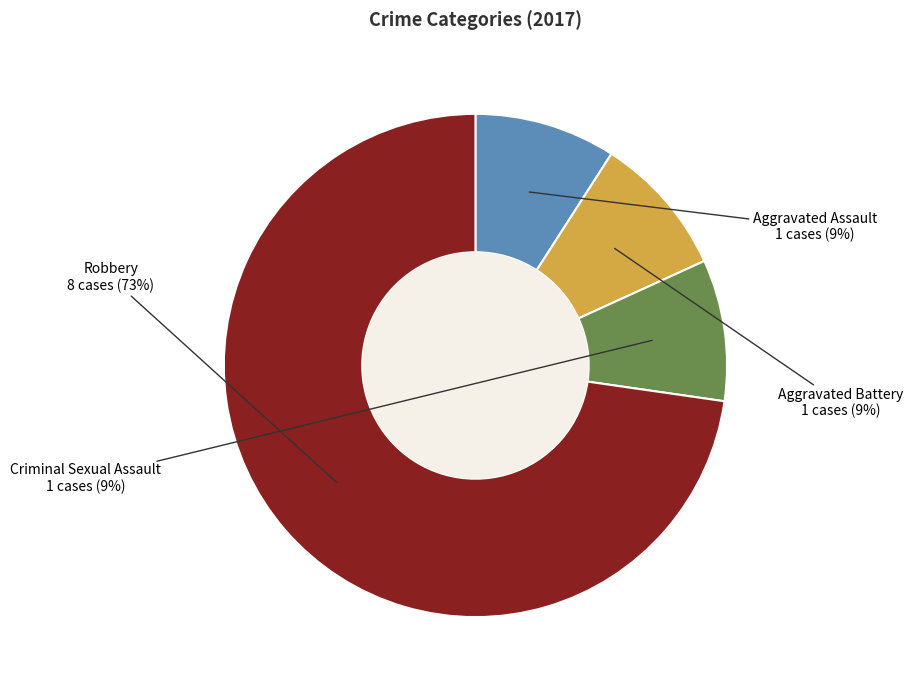

What is the ratio of the value at Criminal Sexual Assault to the value at Aggravated Assault?

1.0